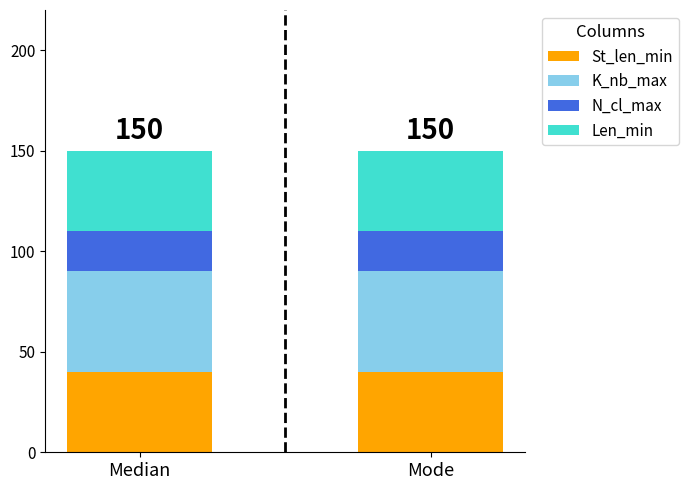

Reading left to right, what are the values for St_len_min?

Median=40	Mode=40